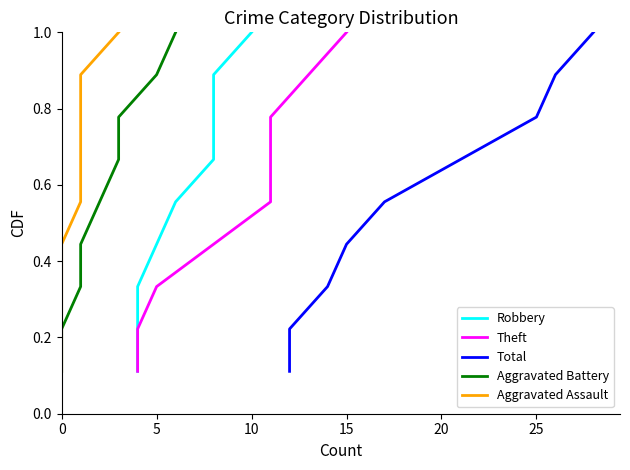

True or false: Robbery has a value of 0.2 at 30.

False